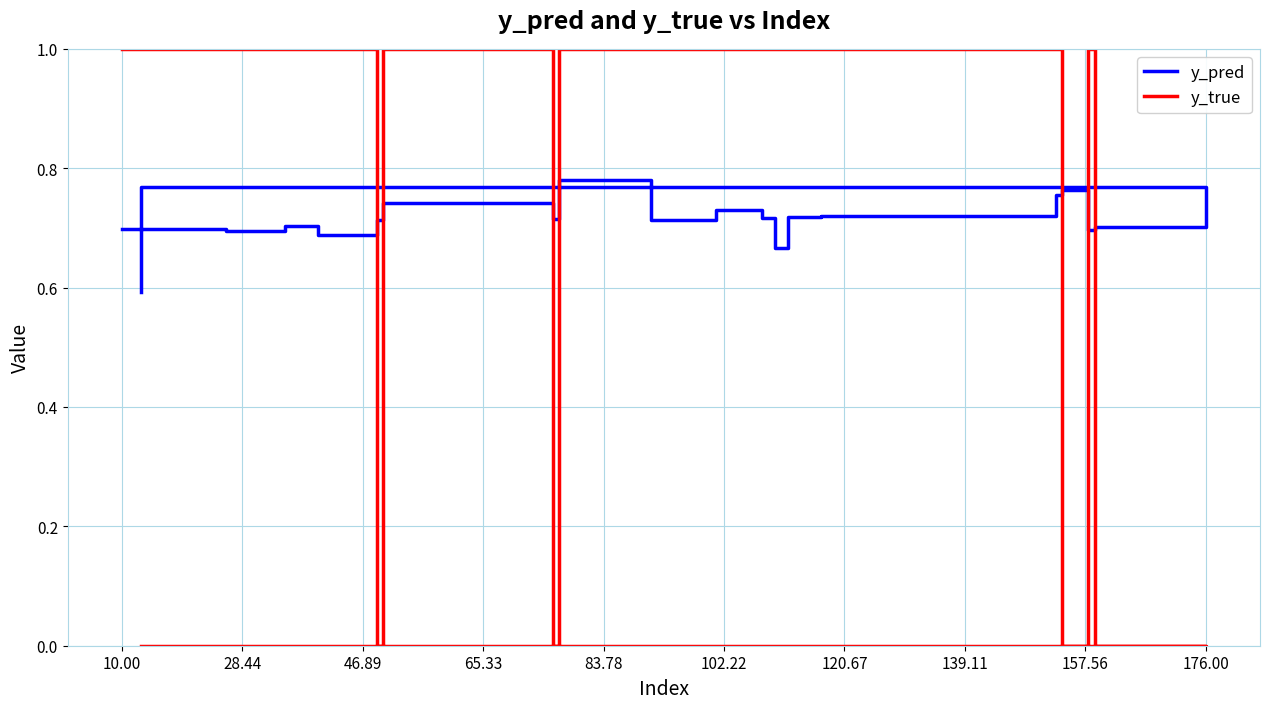

What is the sum of all y_pred values?

14.3